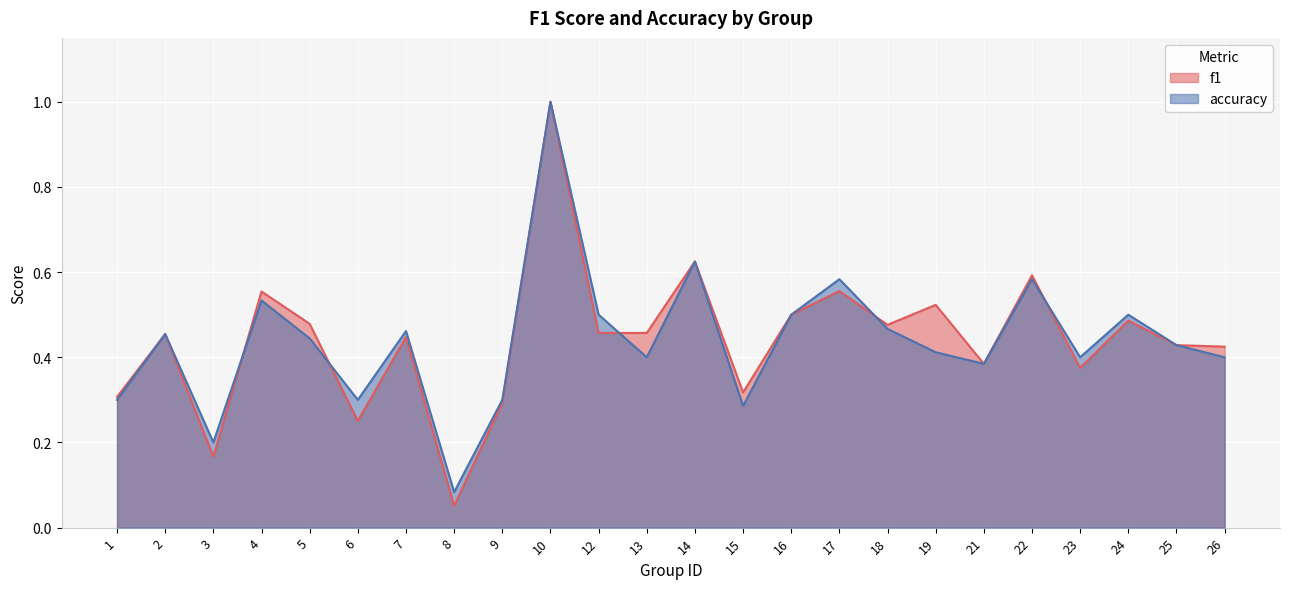

Which category has the lowest value across all series?

8